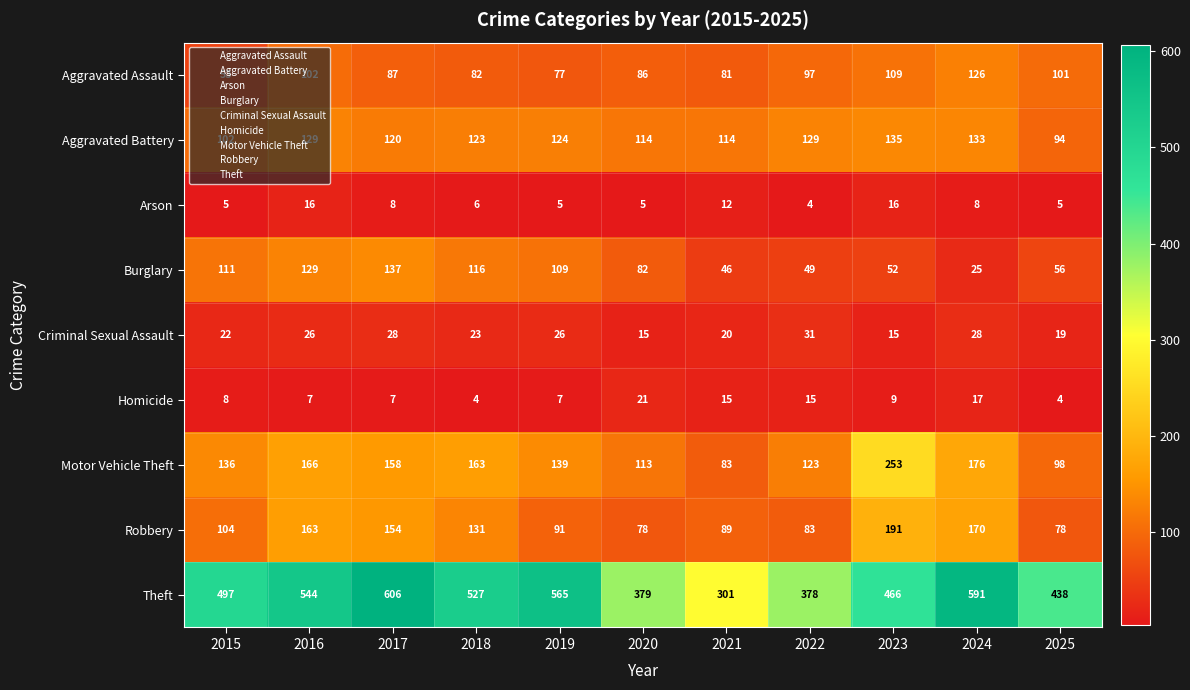

Rank the series by their maximum value, from highest to lowest.

Theft, Motor Vehicle Theft, Robbery, Burglary, Aggravated Battery, Aggravated Assault, Criminal Sexual Assault, Homicide, Arson